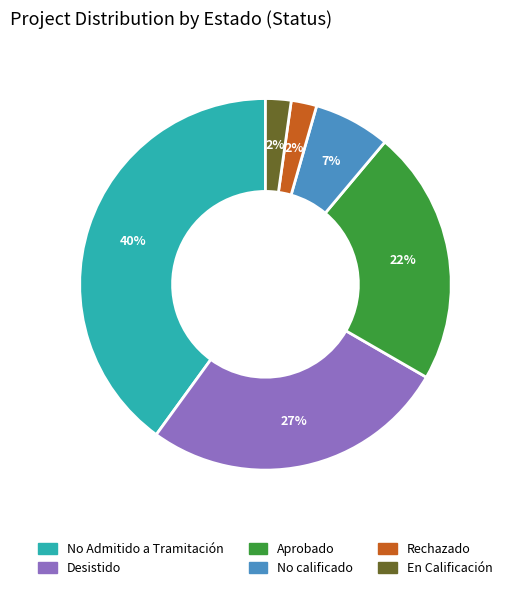

To the nearest percent, what is the average slice percentage?

17%